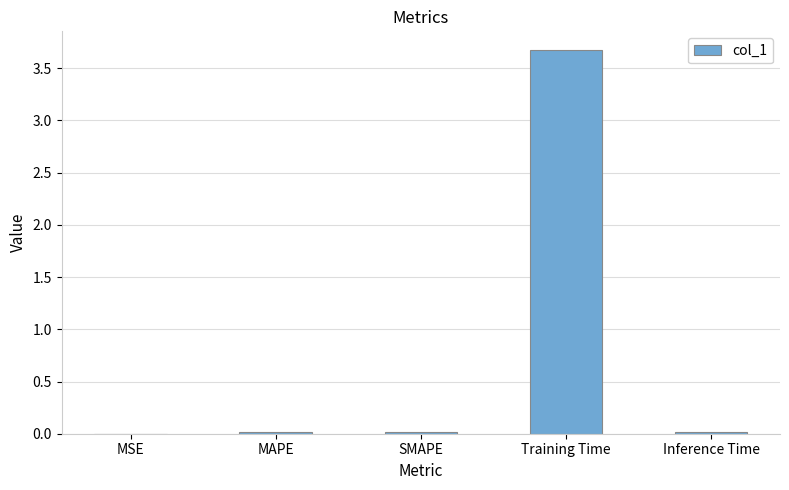

What is the maximum value shown in the chart?

3.7